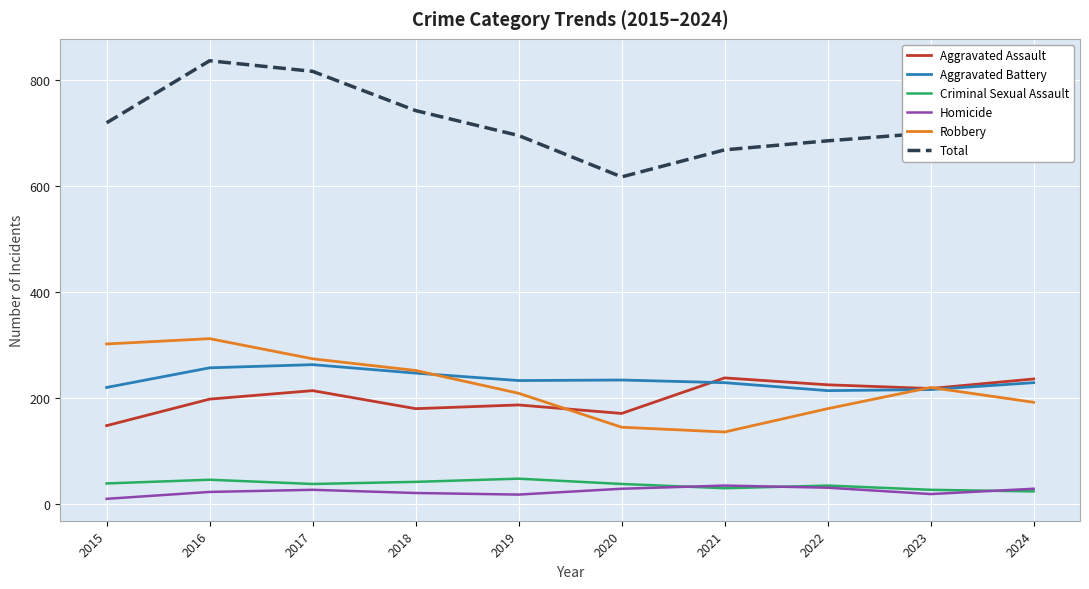

Rank the series at 2017 from highest to lowest value.

Total, Robbery, Aggravated Battery, Aggravated Assault, Criminal Sexual Assault, Homicide